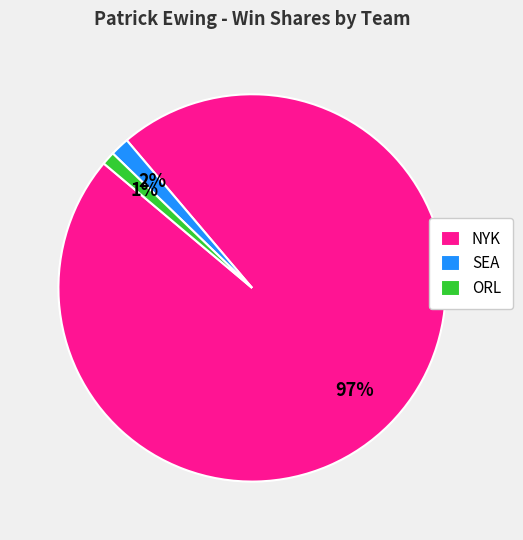

What is the largest slice in the pie chart?

NYK